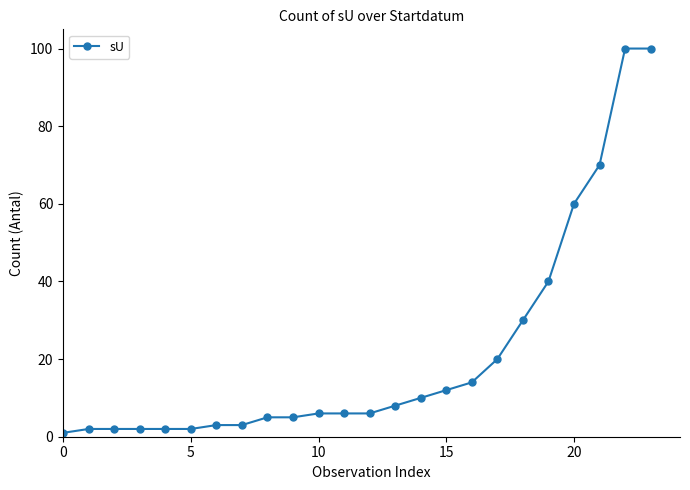

What is the difference between the maximum and minimum values?

99